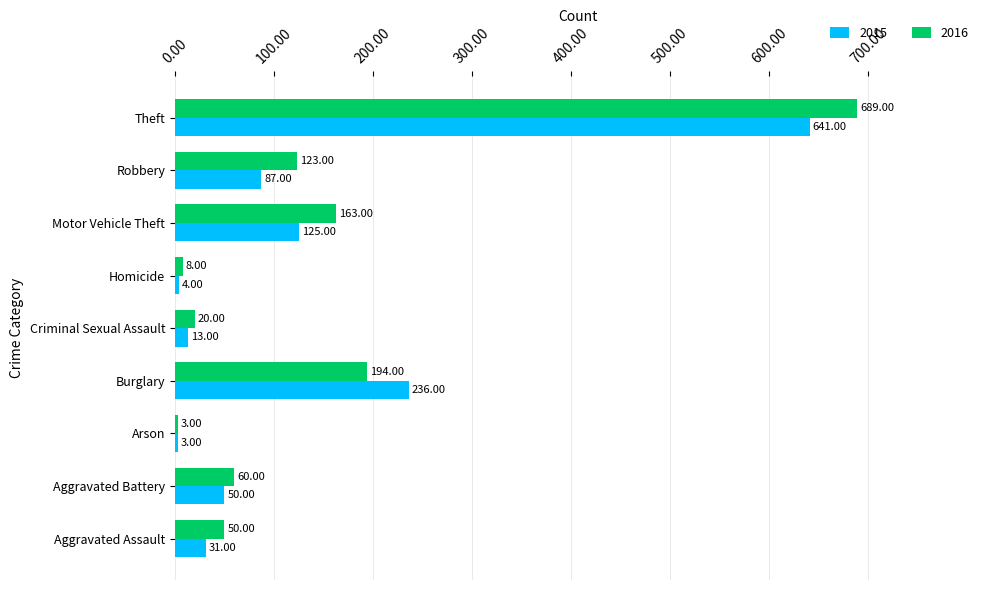

What is the sum of the 2015 values at Arson and Theft?

644